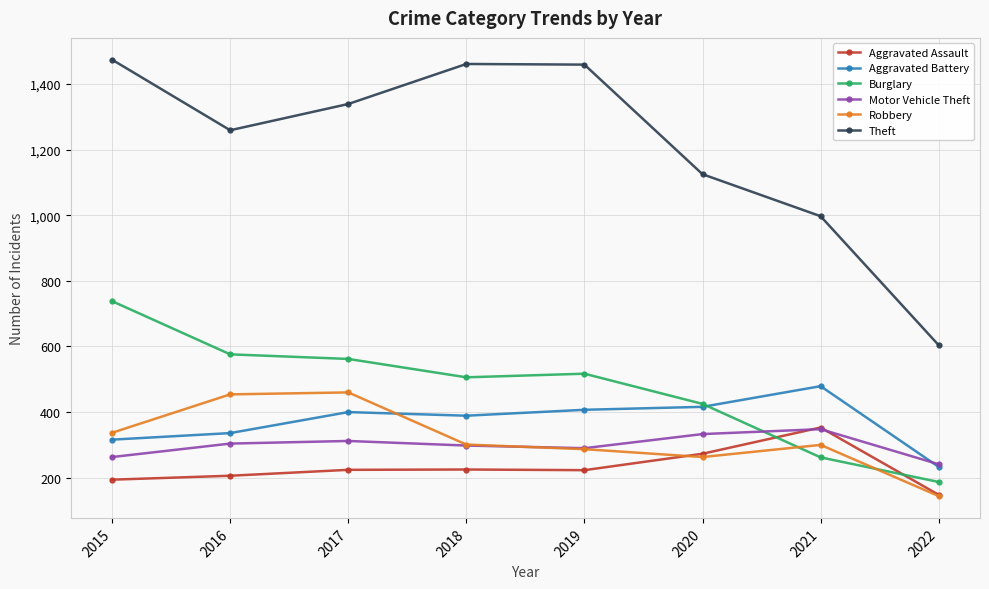

What is the highest value of the Burglary series?

738